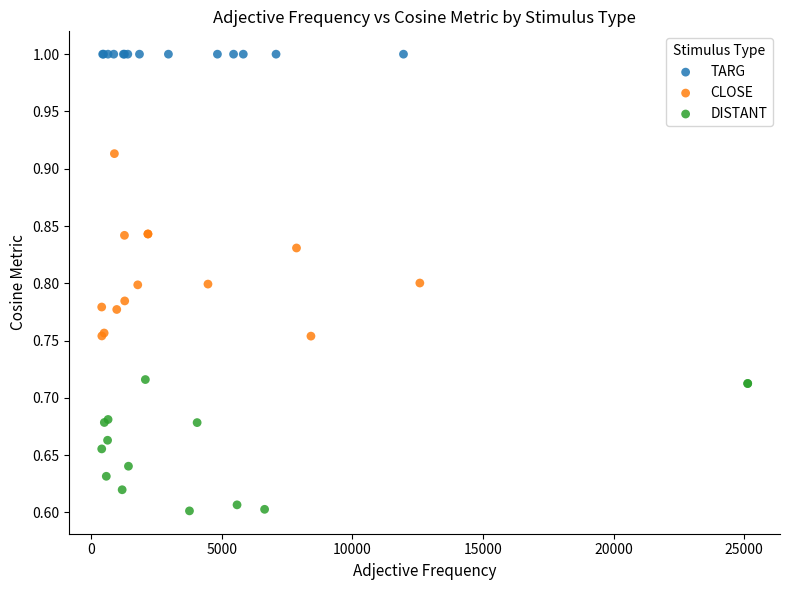

Which series contains the lowest Y value?

DISTANT